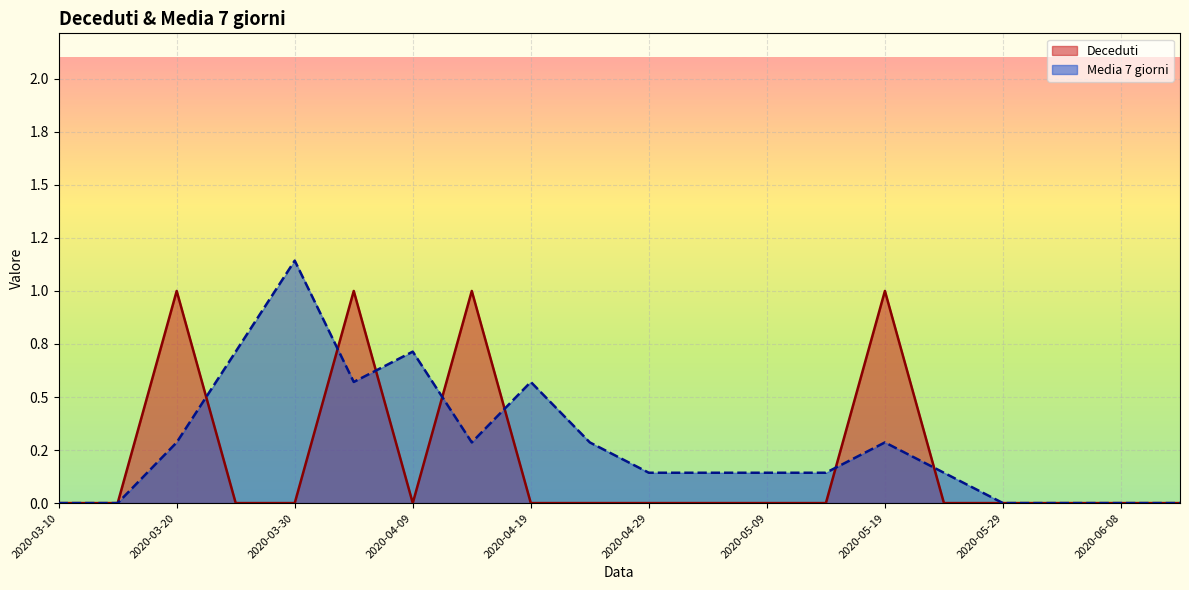

After their last crossing, which series has the higher values: Media 7 giorni or Deceduti?

Media 7 giorni